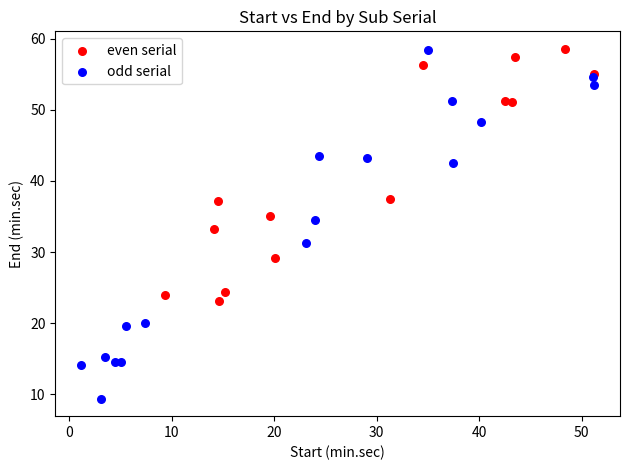

Which series has the largest Y range (max minus min)?

odd serial